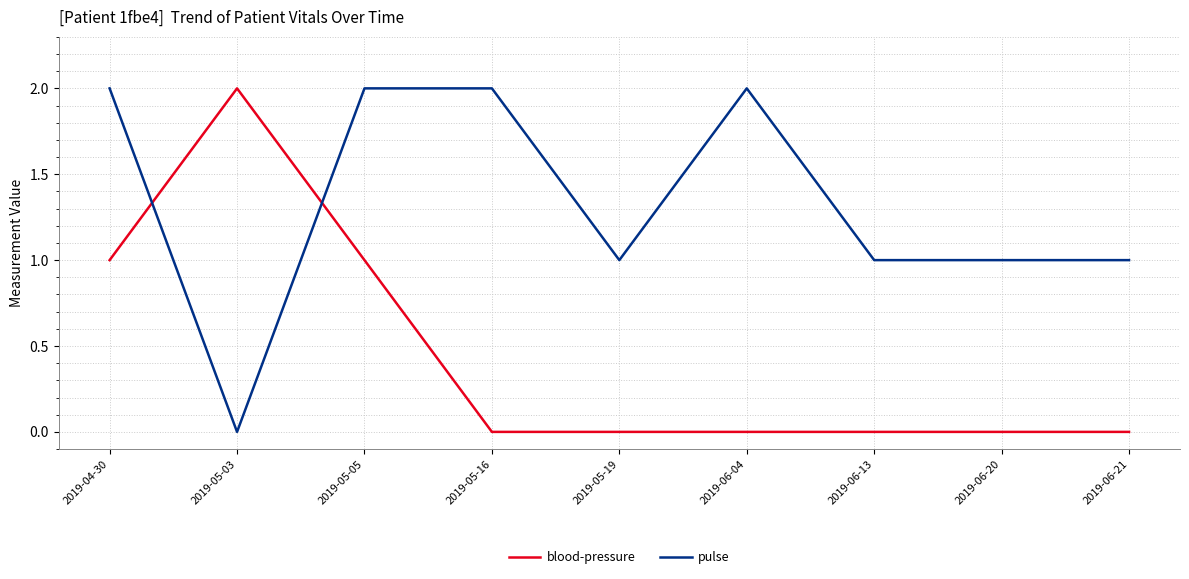

What is the total value across all series at 2019-05-03?

2